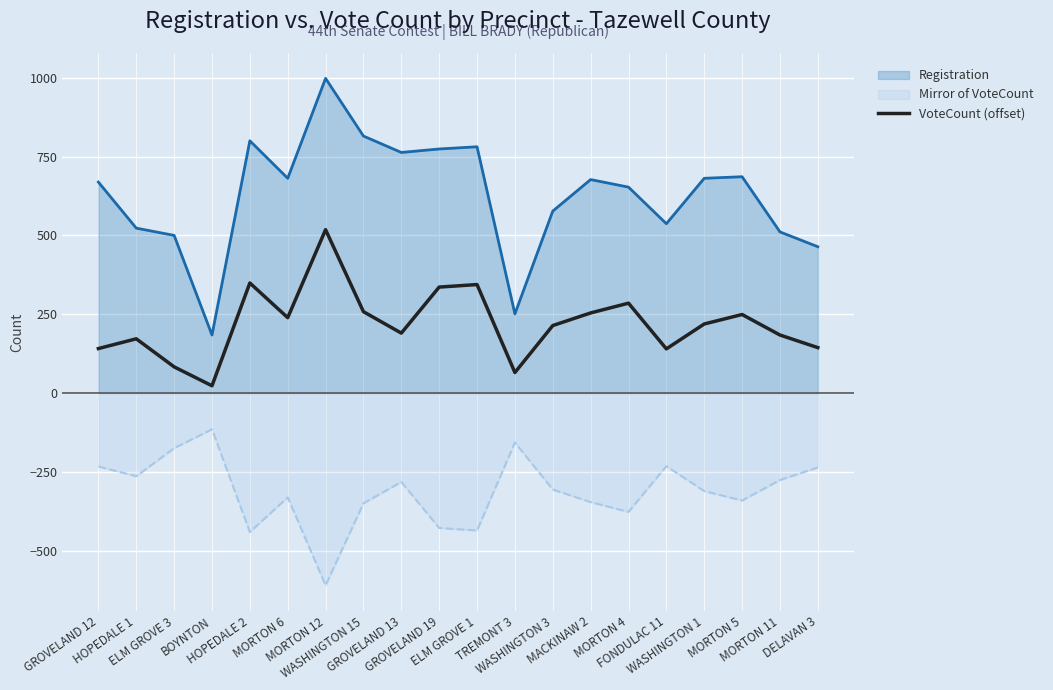

True or false: there are more than 2 points higher than both neighbors.

True